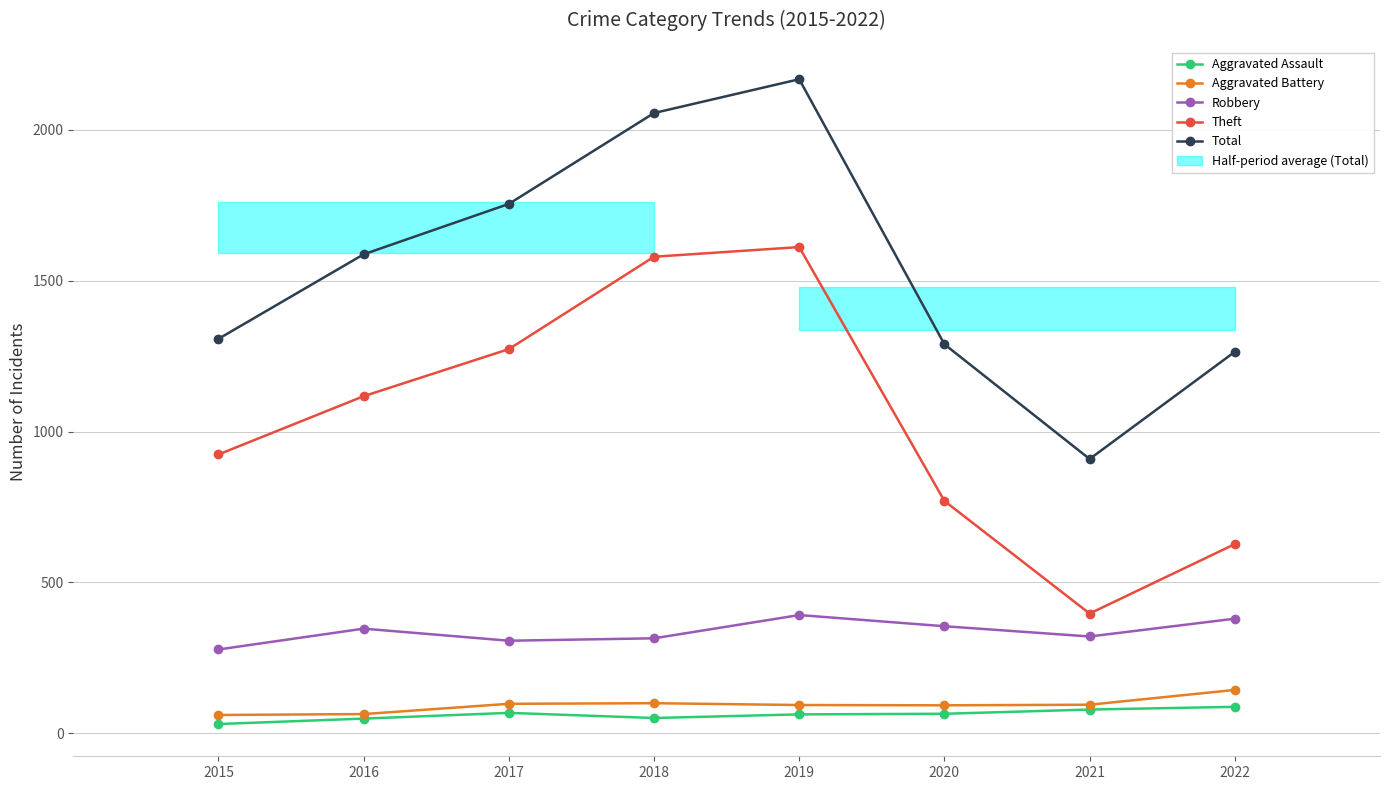

List the labels in order of Aggravated Assault value, largest first.

2022, 2021, 2017, 2020, 2019, 2018, 2016, 2015